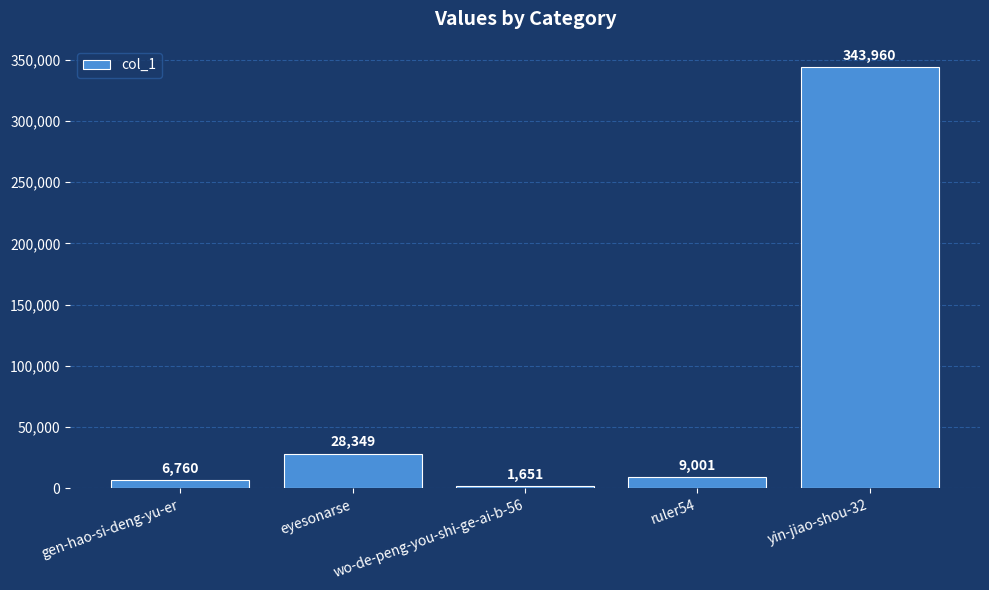

True or false: the data shows 28349 at eyesonarse.

True